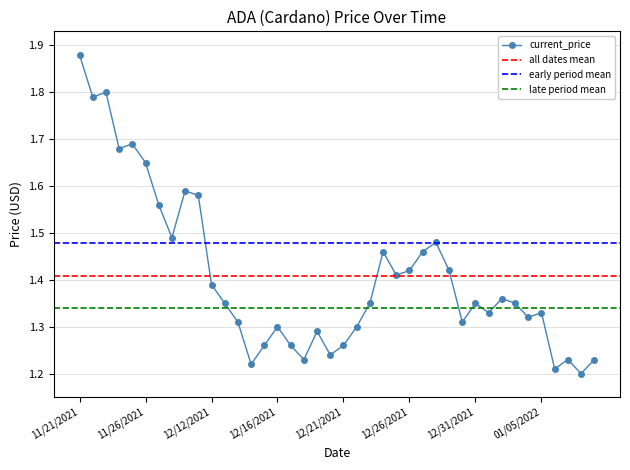

What is the average value?

1.4